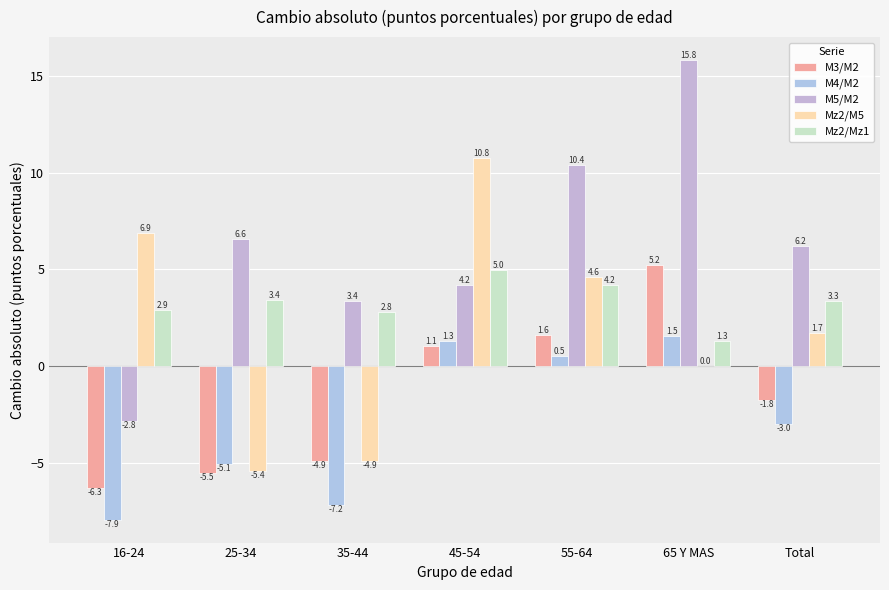

What is the total value across all series at 35-44?

-10.8